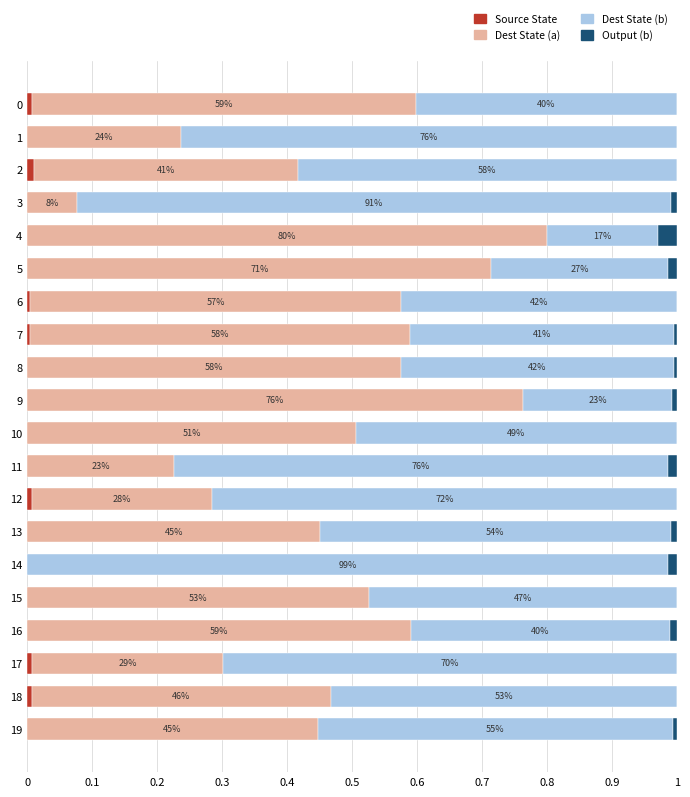

What are all the series names shown in the legend?

Source State, Dest State (a), Dest State (b), Output (b)